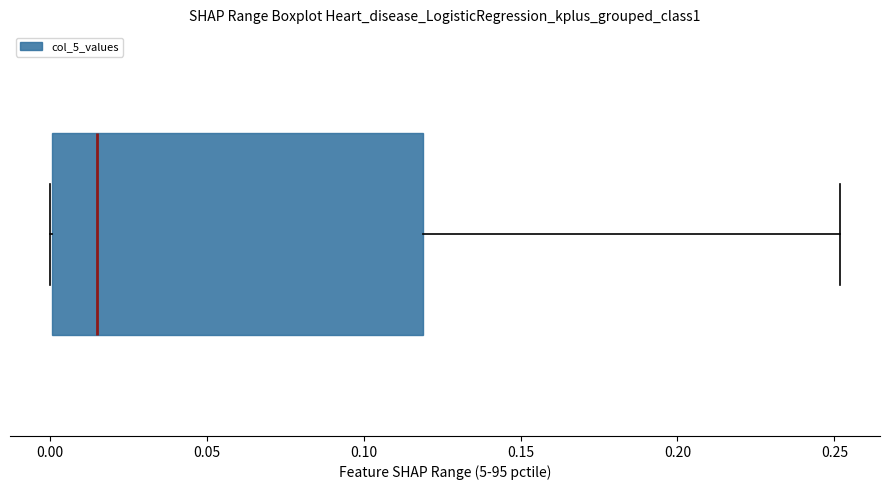

Read this box plot against the x-axis: the position of the median line, the range covered by the box, and the ends of both whiskers. The values are not printed on the chart, so give them approximately, as read against the axis.

median 0.015, box 0.000 to 0.120, whiskers 0.000 to 0.250